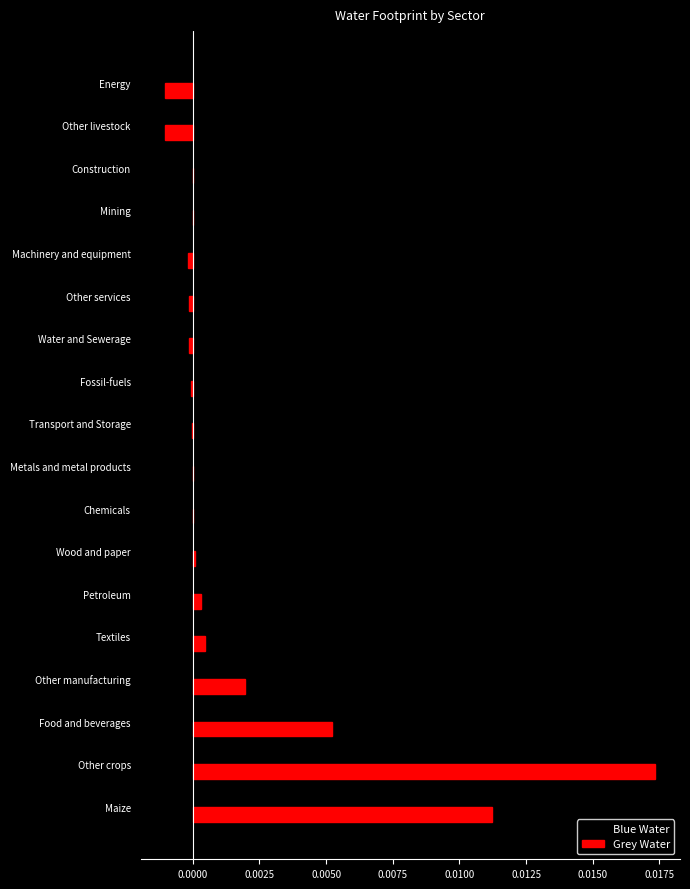

Is it true that Grey Water equals -0.0 at Water and Sewerage?

True